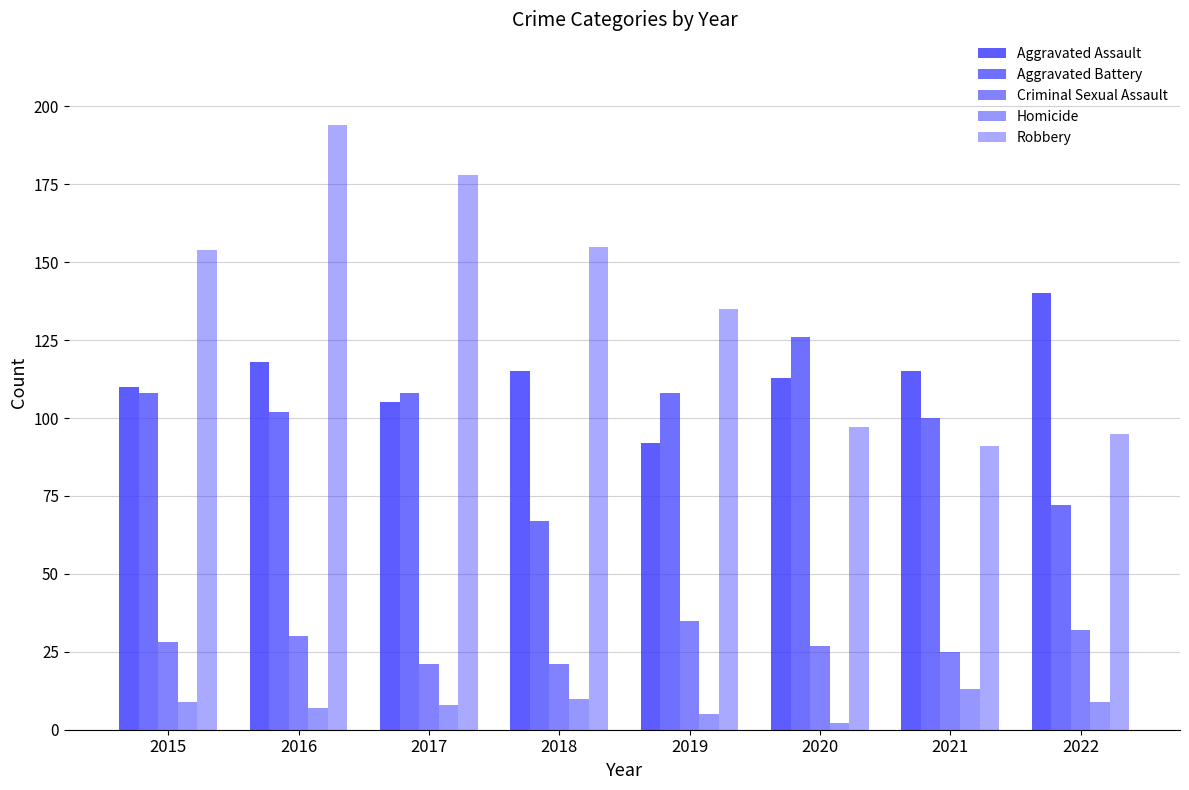

Does the chart contain any negative values?

No